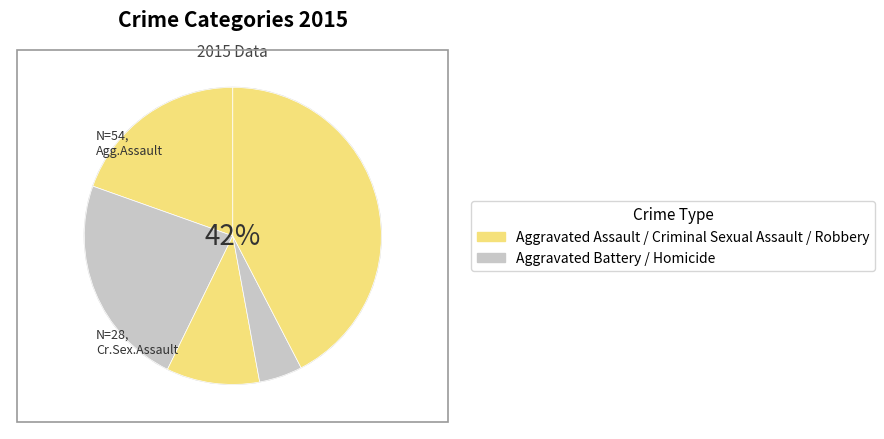

To the nearest percent, what portion does Aggravated Assault represent?

20%